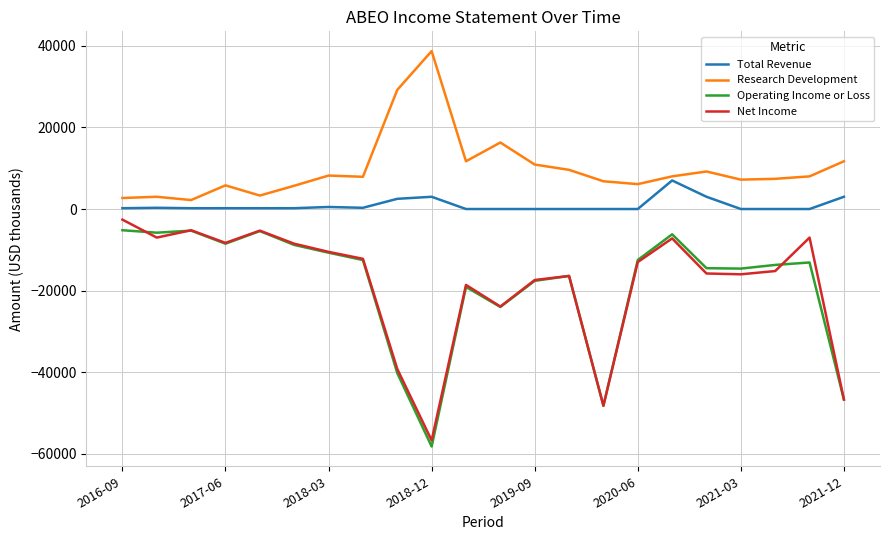

True or false: Operating Income or Loss and Total Revenue intersect in this chart.

False